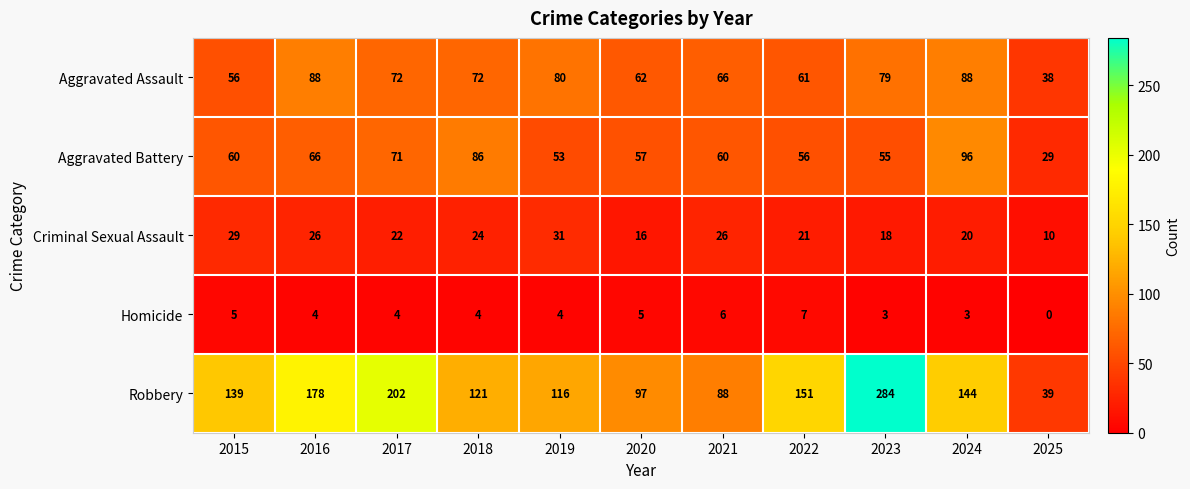

Rank the series by their maximum value, from highest to lowest.

Robbery, Aggravated Battery, Aggravated Assault, Criminal Sexual Assault, Homicide